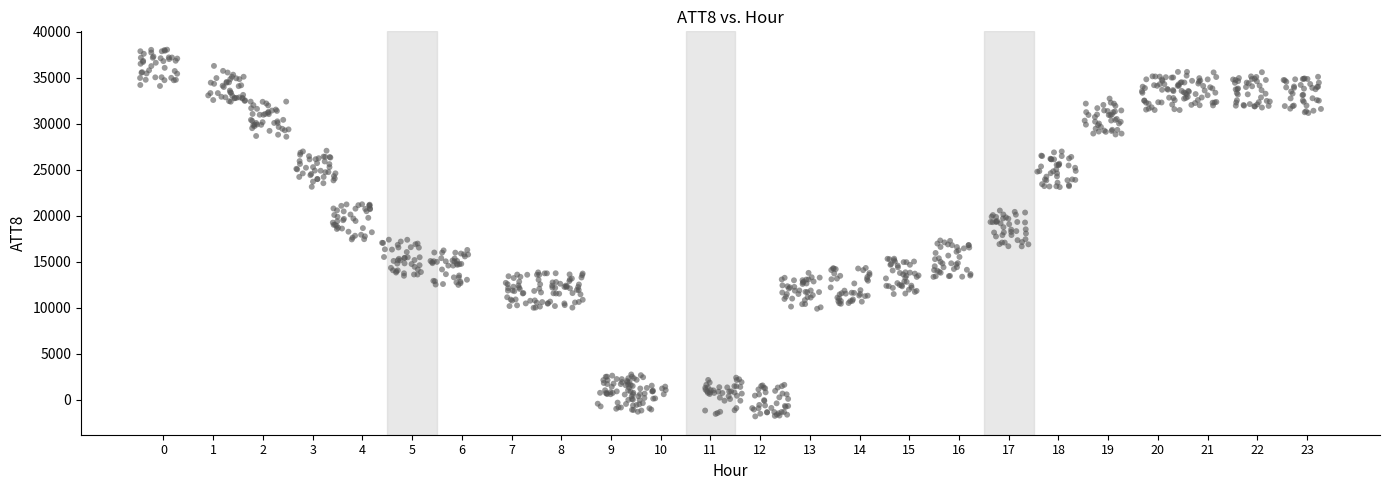

What is the range of Y values (max minus min)?

39875.5